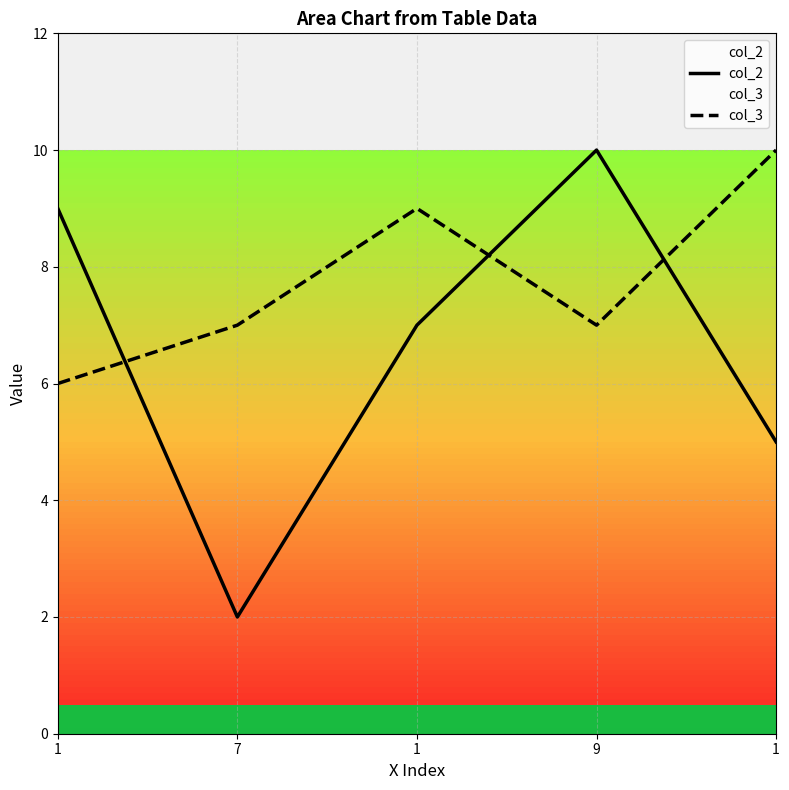

Count the number of data series in this chart.

2